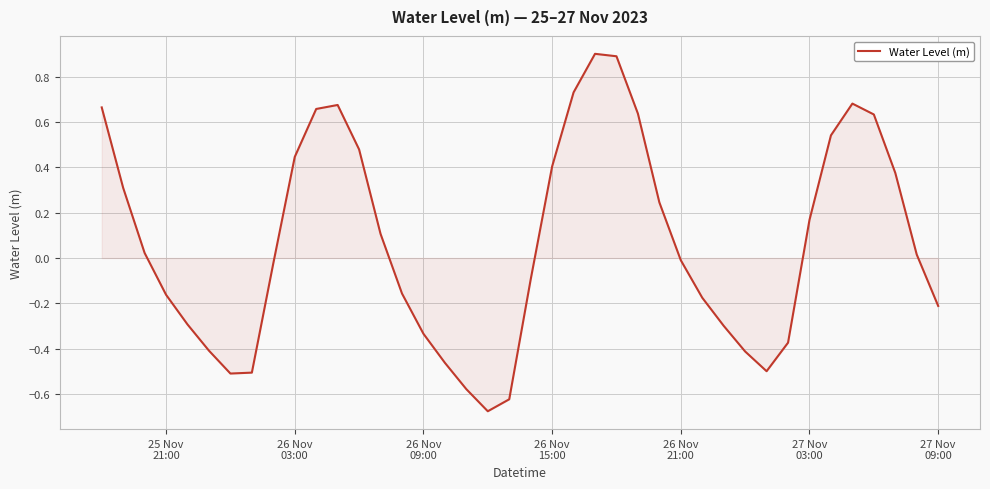

What is the greatest value displayed?

0.9